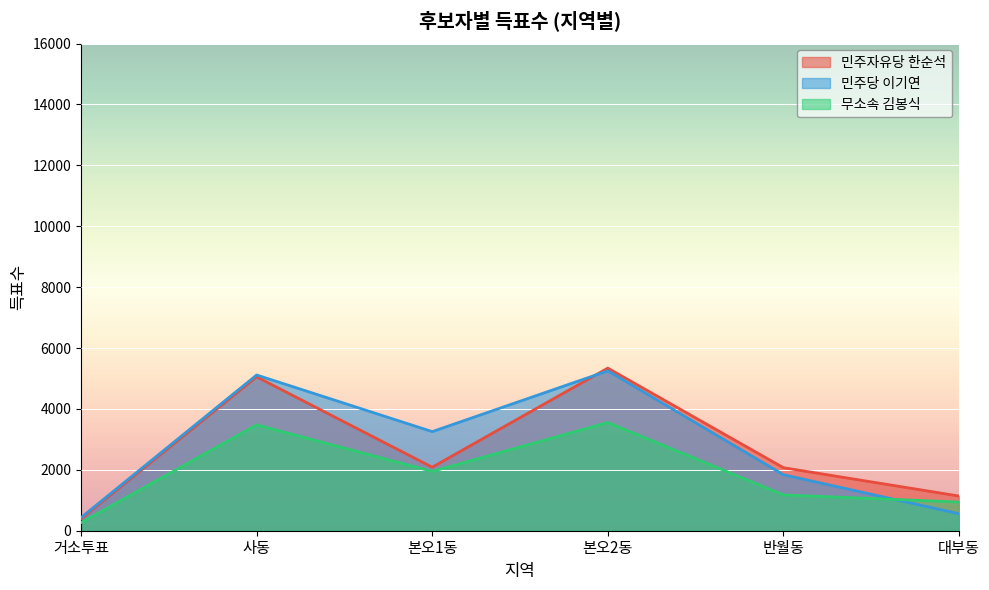

What is the difference between the 무소속 김봉식 values at 본오2동 and 거소투표?

3289